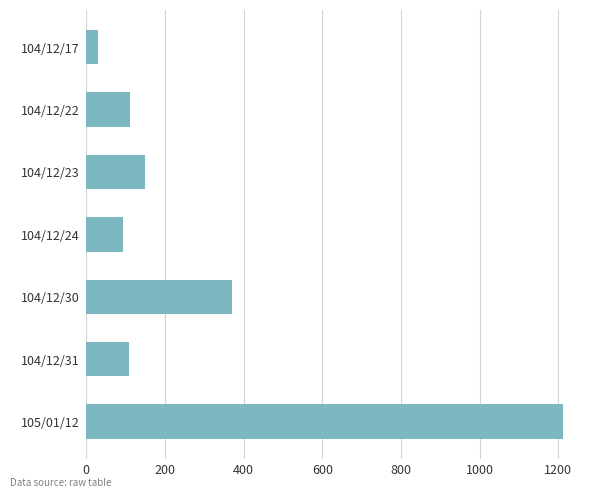

Which category has the lowest value across all series?

104/12/17